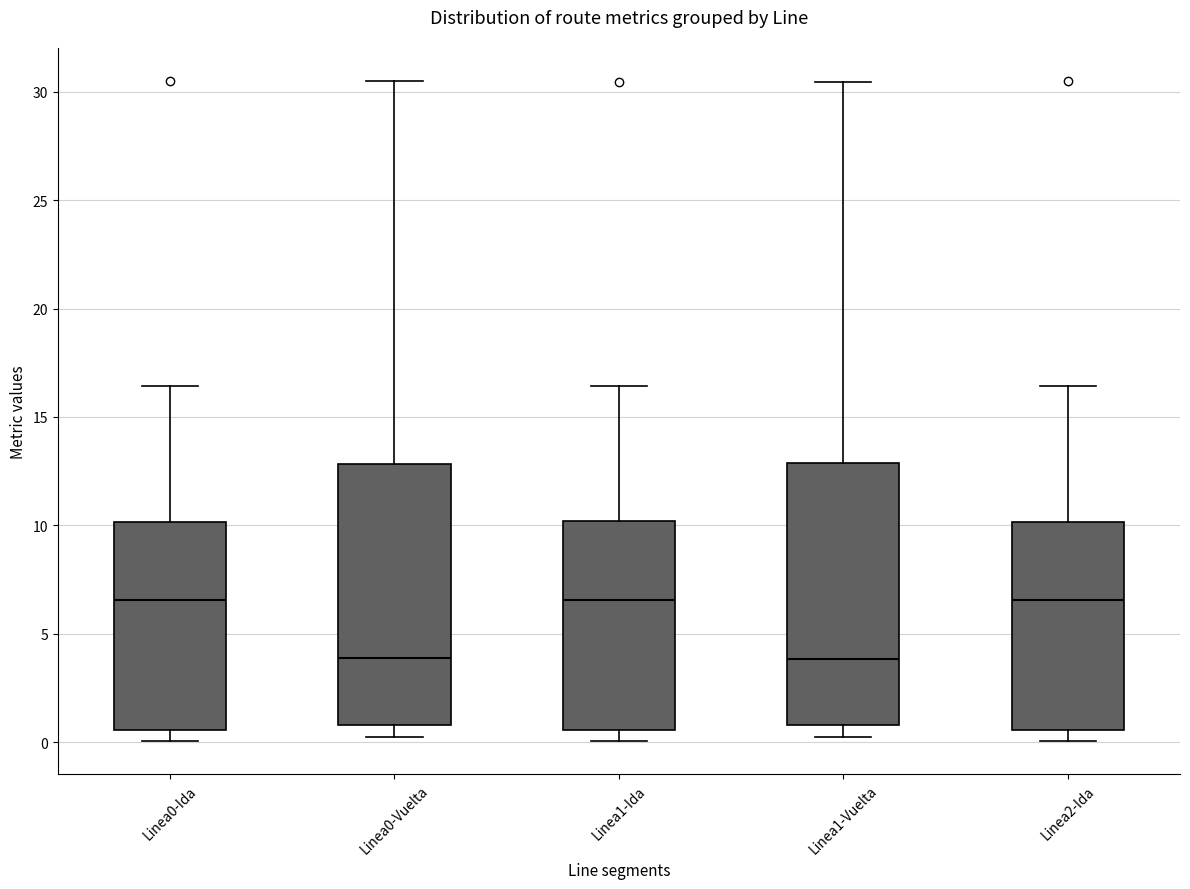

Reading left to right, read every box against the y-axis: the position of its median line, the range the box covers, and the ends of its whiskers. The values are not printed on the chart, so give them approximately, as read against the axis.

Linea0-Ida: median 6.5, box 0.5 to 10.0, whiskers 0.0 to 16.5
Linea0-Vuelta: median 4.0, box 1.0 to 13.0, whiskers 0.0 to 30.5
Linea1-Ida: median 6.5, box 0.5 to 10.0, whiskers 0.0 to 16.5
Linea1-Vuelta: median 4.0, box 1.0 to 13.0, whiskers 0.0 to 30.5
Linea2-Ida: median 6.5, box 0.5 to 10.0, whiskers 0.0 to 16.5